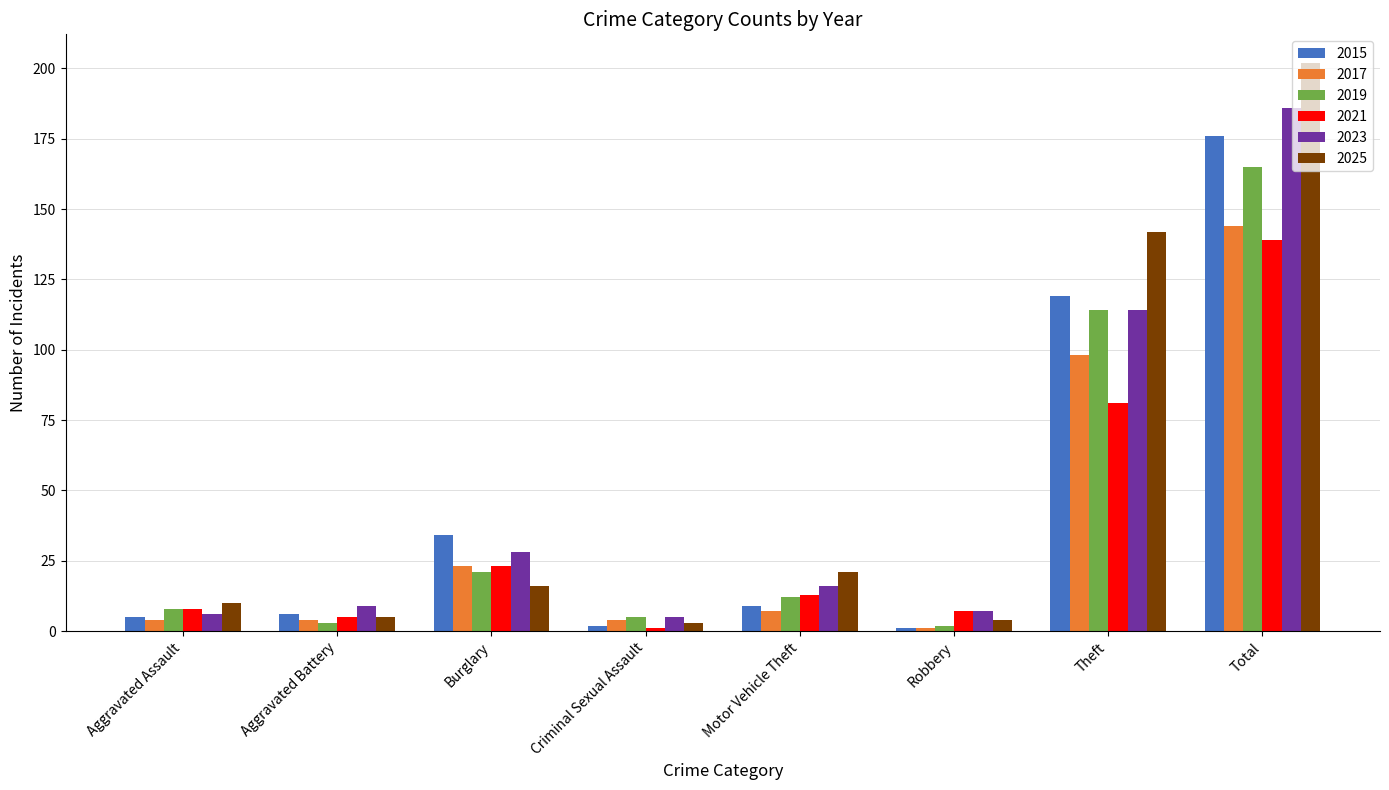

Which series changed the most between Burglary and Total?

2025